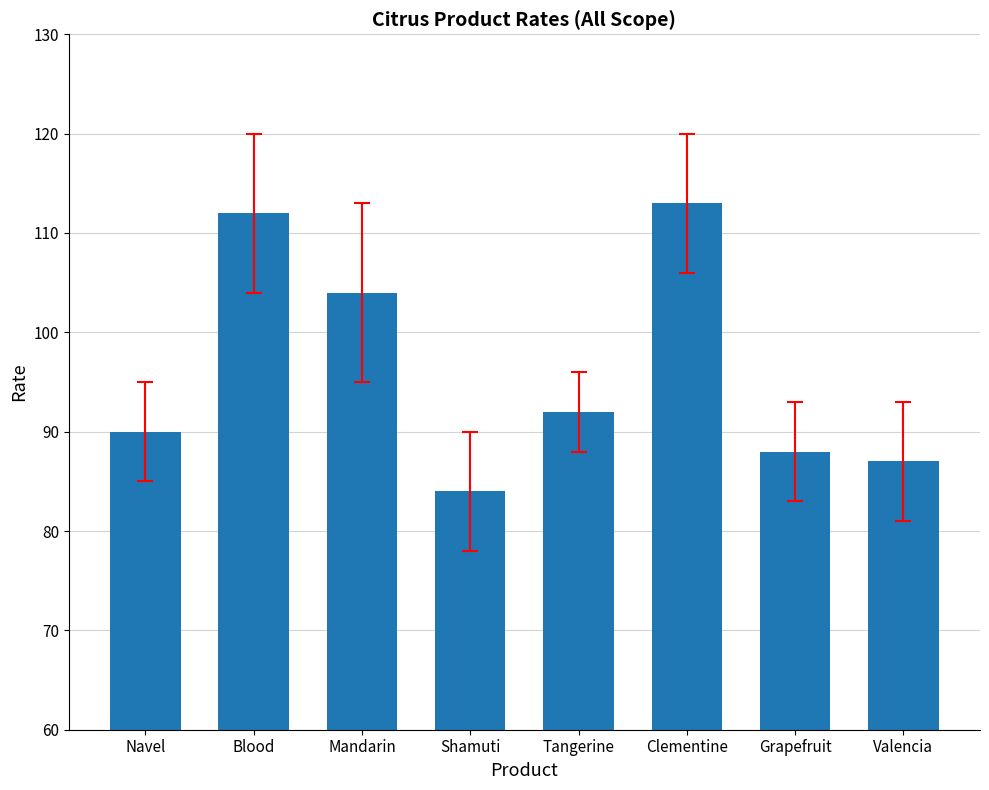

How many bars are there in total?

8